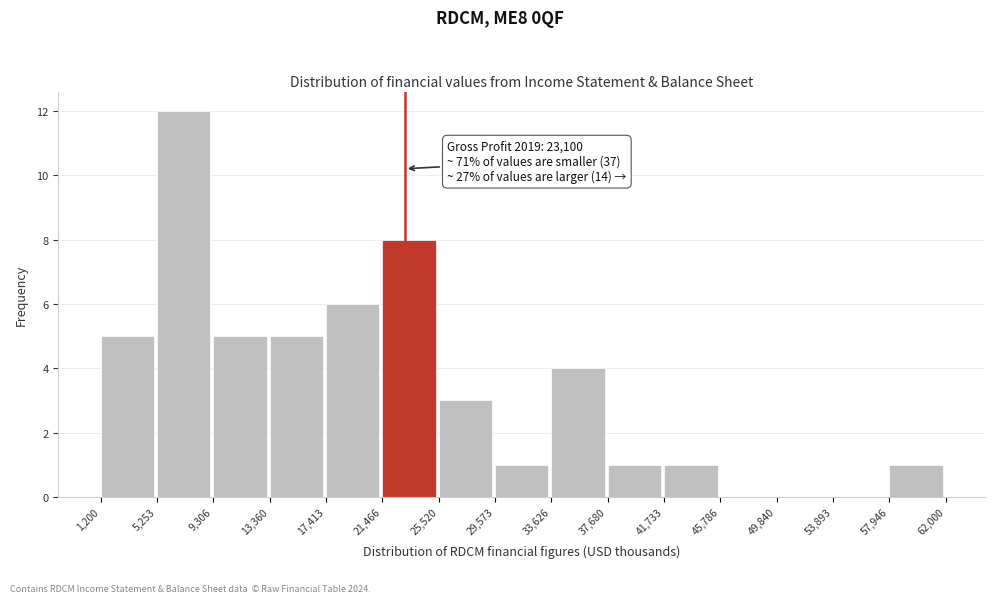

Which range on the x-axis has the tallest bar?

5,253 to 9,306